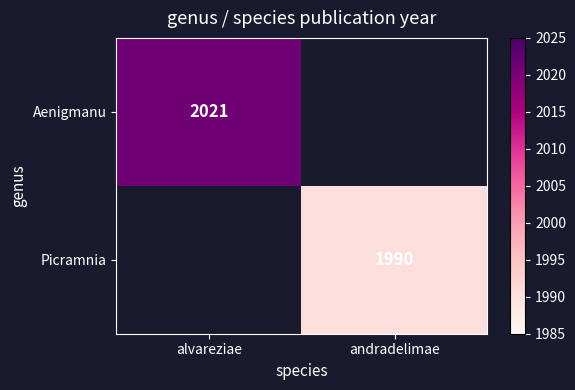

True or false: Picramnia has a value of 2678 at andradelimae.

False